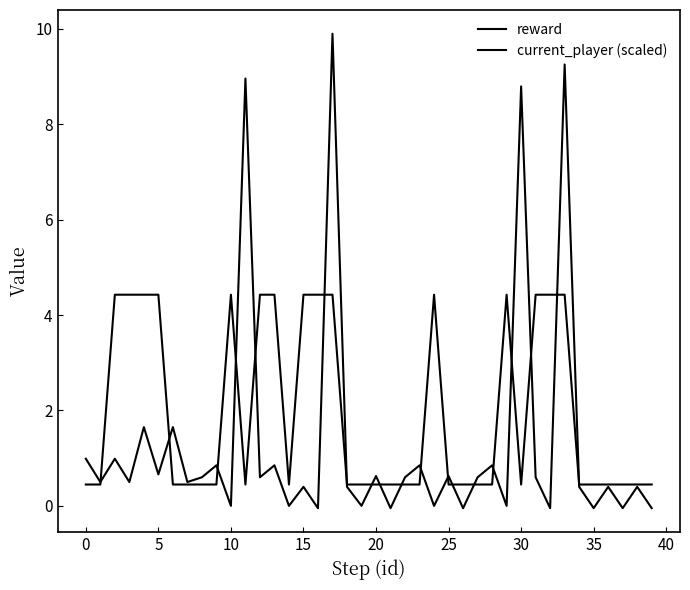

Is this an area chart (filled region under the line)?

No